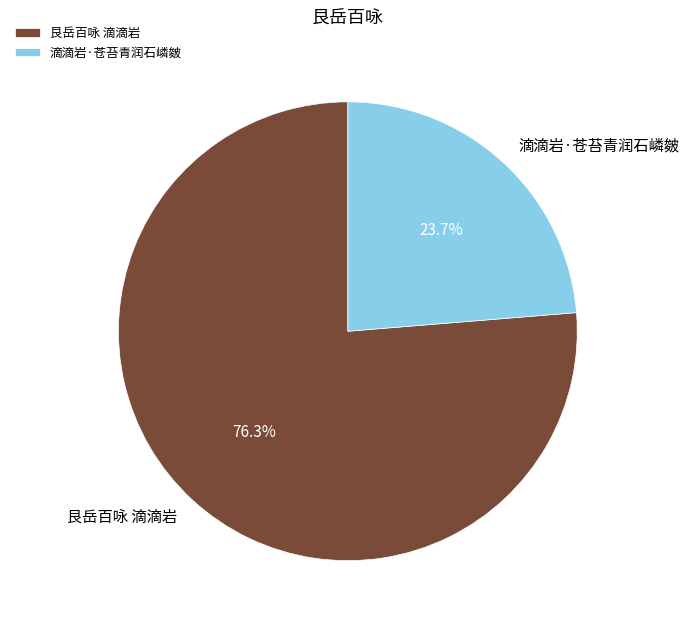

To the nearest percent, what is the difference between the 滴滴岩·苍苔青润石嶙皴 and 艮岳百咏 滴滴岩 slice percentages?

53%